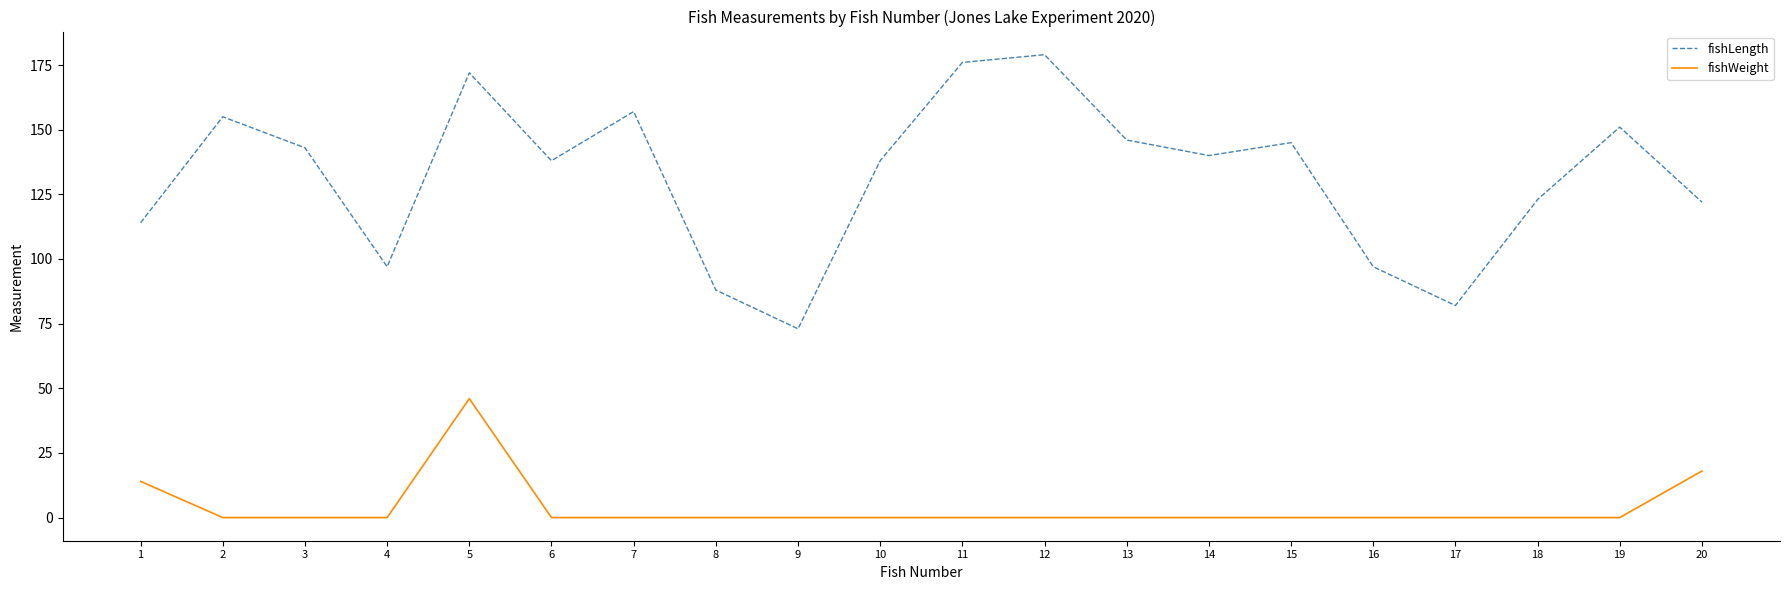

Which category has the highest value in the fishLength series?

12